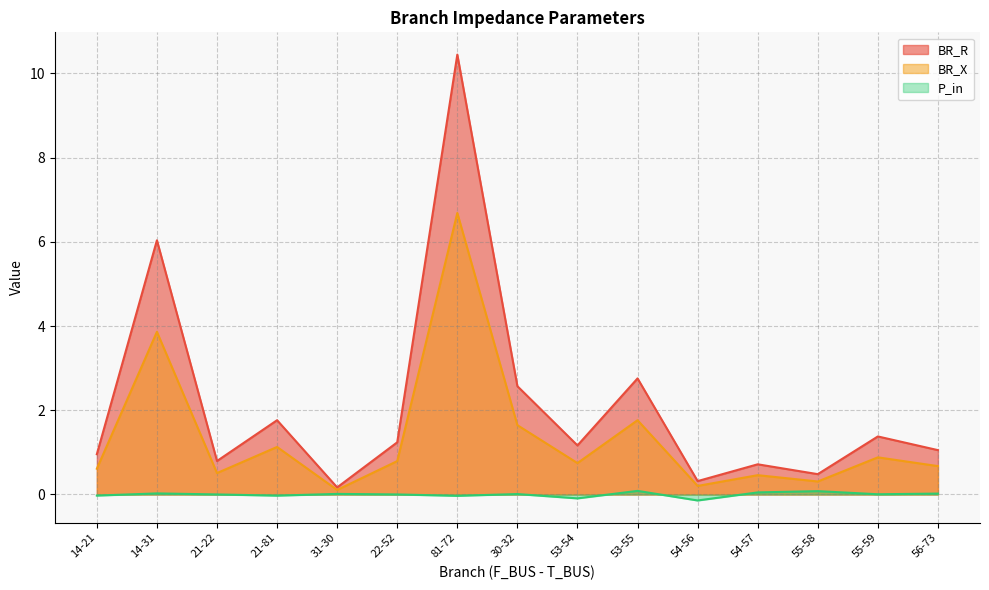

What is the maximum value shown in the chart?

10.4